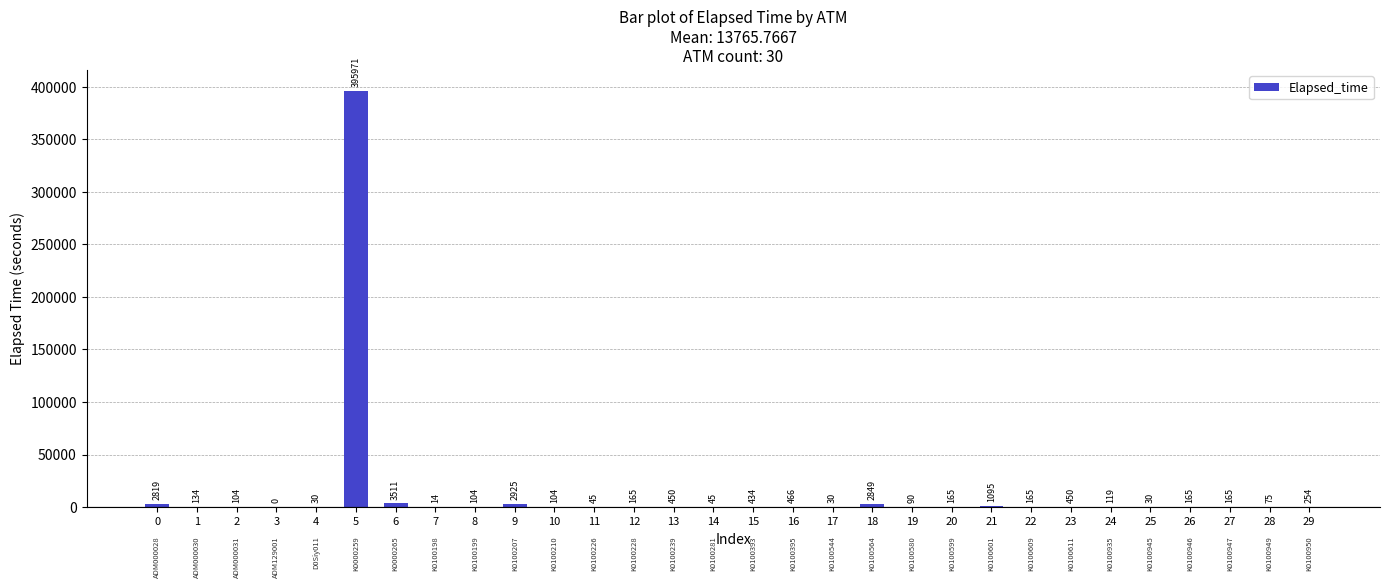

How many positive values are there?

29